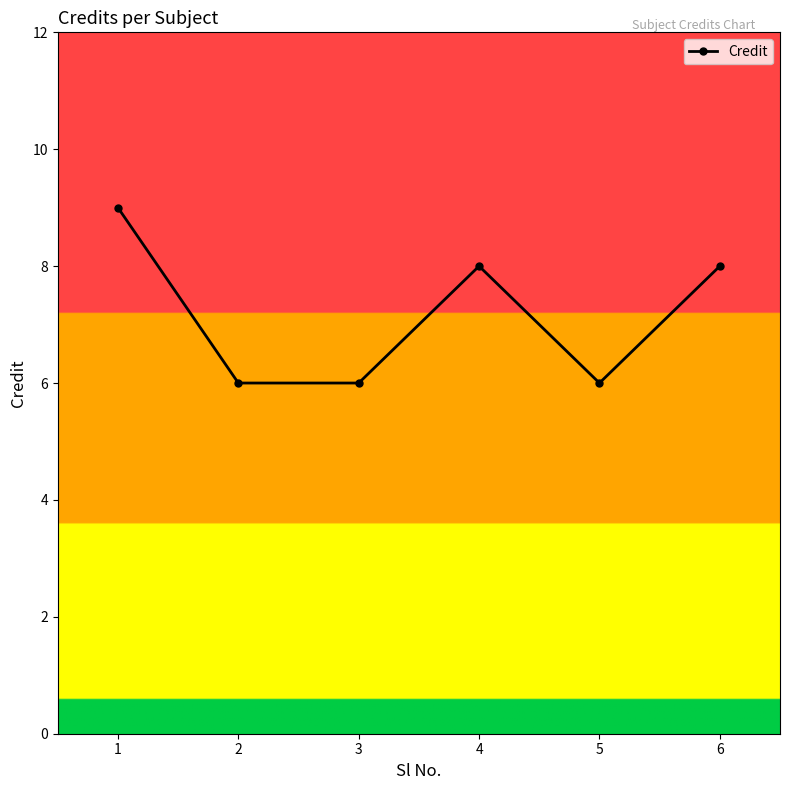

Reading right to left, what are all the values shown in this chart?

6=8	5=6	4=8	3=6	2=6	1=9